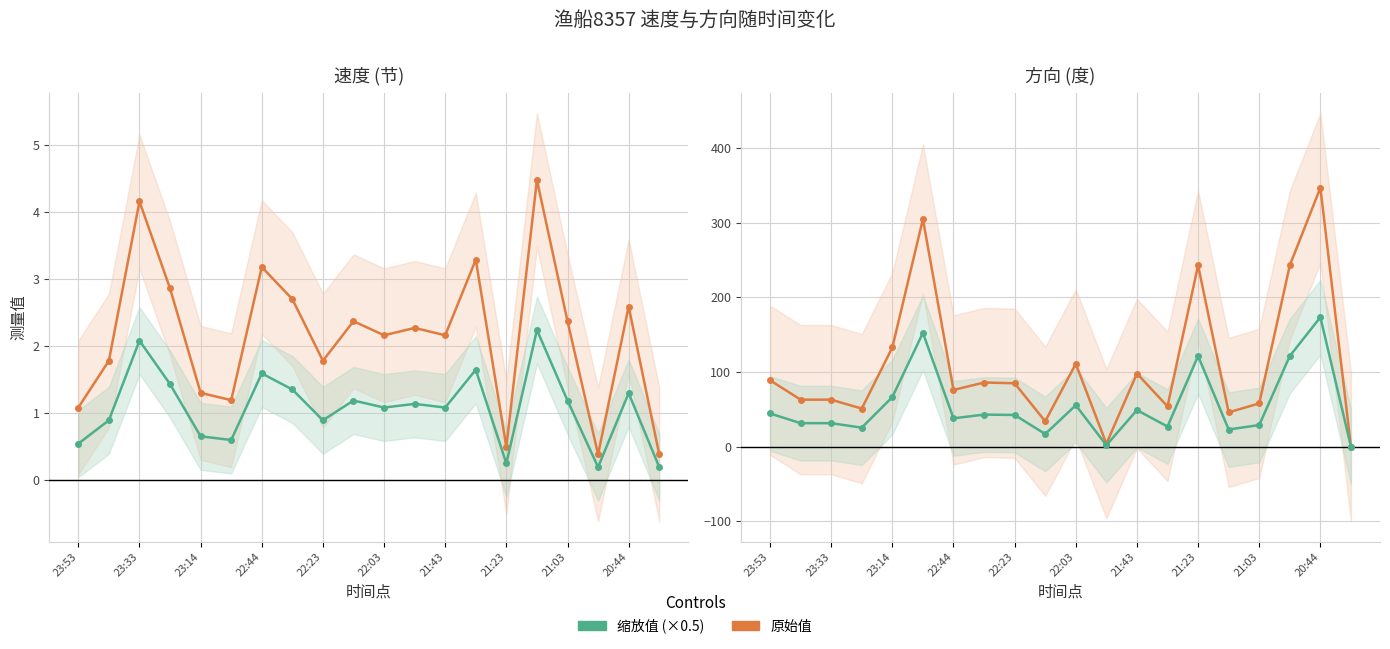

What is the value of the 原始值 point at the 3rd from the left?

63.0